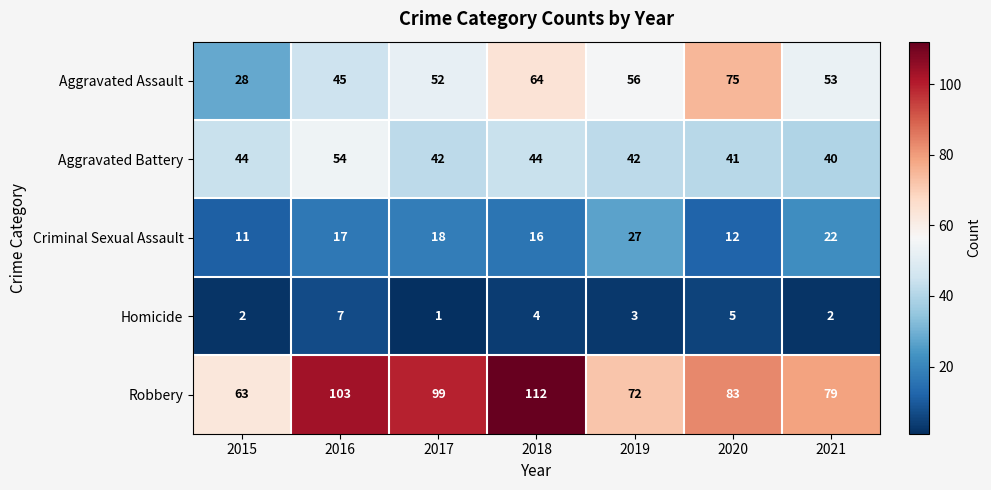

At which label is Criminal Sexual Assault closest to 19?

2017